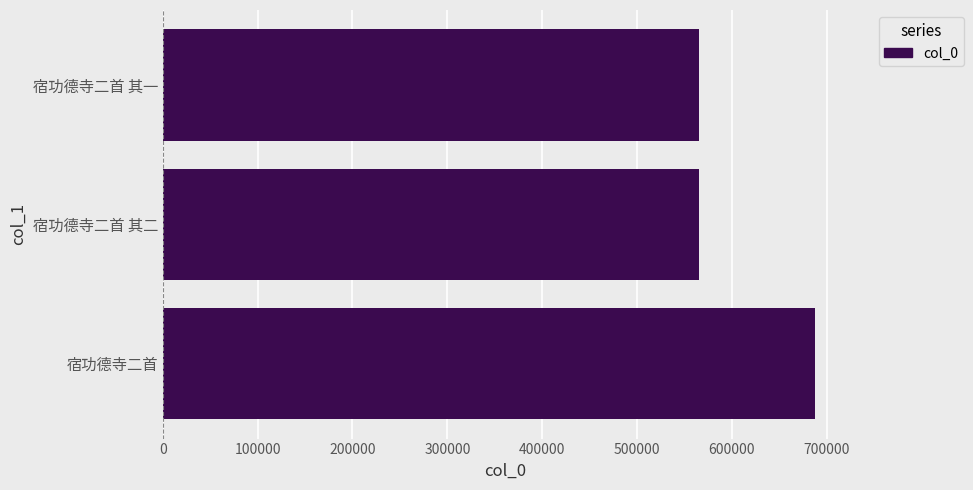

The value at 宿功德寺二首 is 687516. True or false?

True